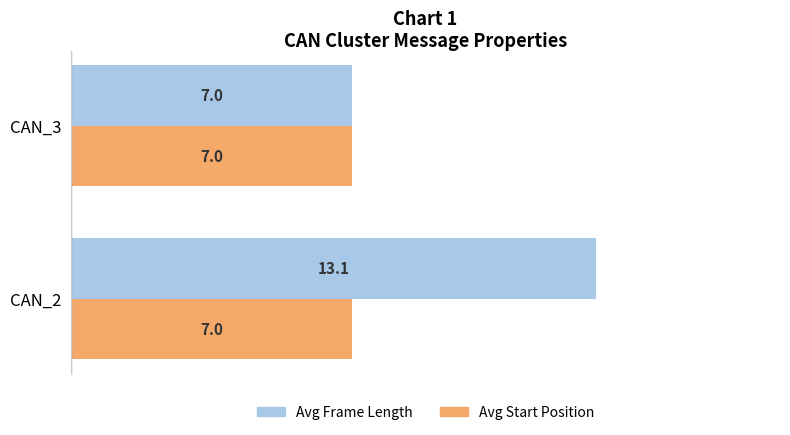

Which series changed the most between CAN_2 and CAN_3?

Avg Frame Length